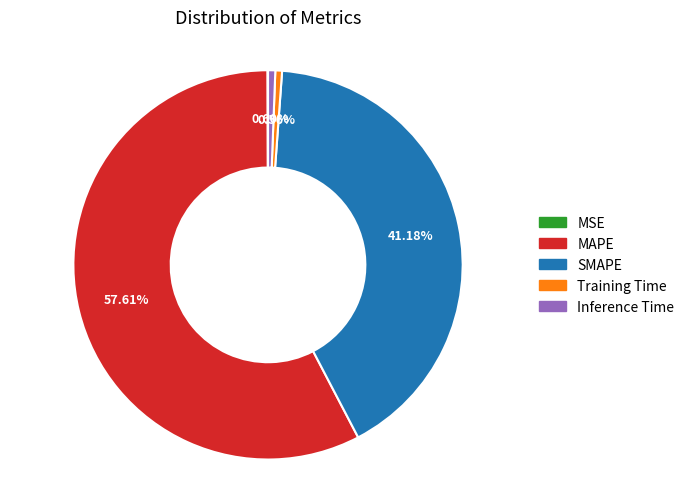

Is there any slice that represents more than half of the pie?

Yes